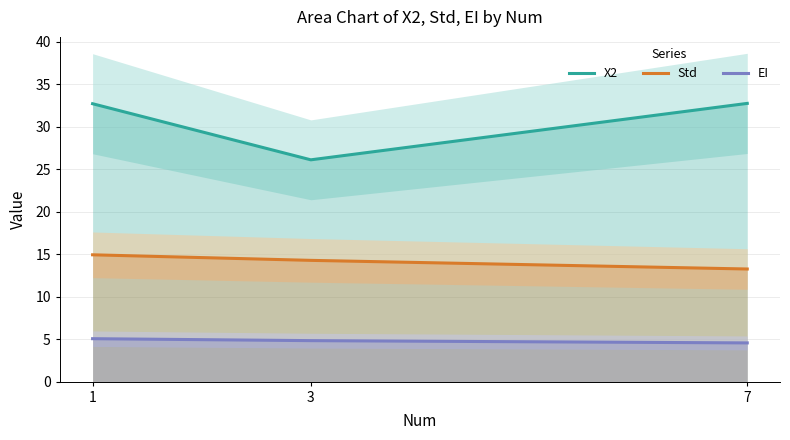

What is the spread (max minus min) of values at 1?

27.7